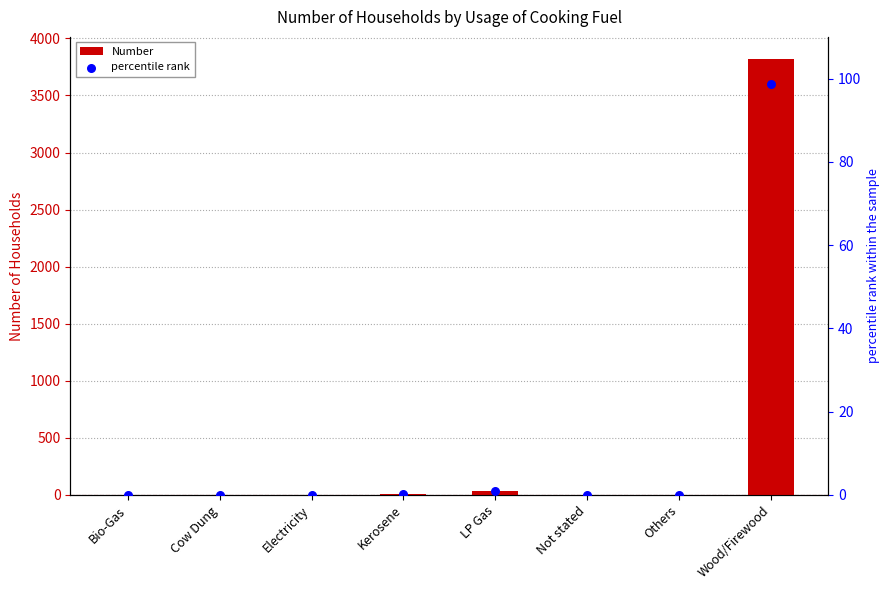

What are all the series names shown in the legend?

Number, percentile rank